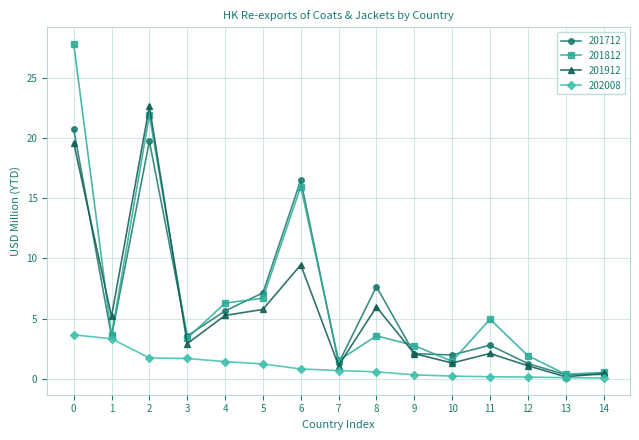

Rank the series by their maximum value, from highest to lowest.

201812, 201912, 201712, 202008